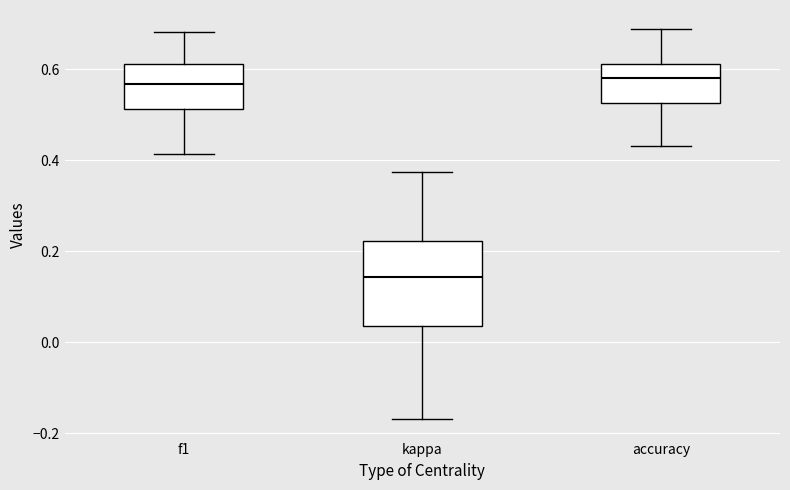

Which box is the tallest, from its lower edge to its upper edge?

kappa